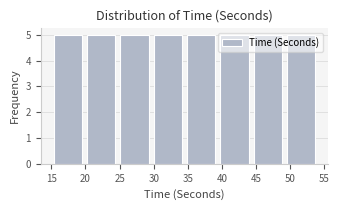

What is the height of the bar covering 49.0 to 54.0 on the x-axis? Neither the bar edges nor the heights are printed on the chart, so give them approximately, as read against the axes.

5